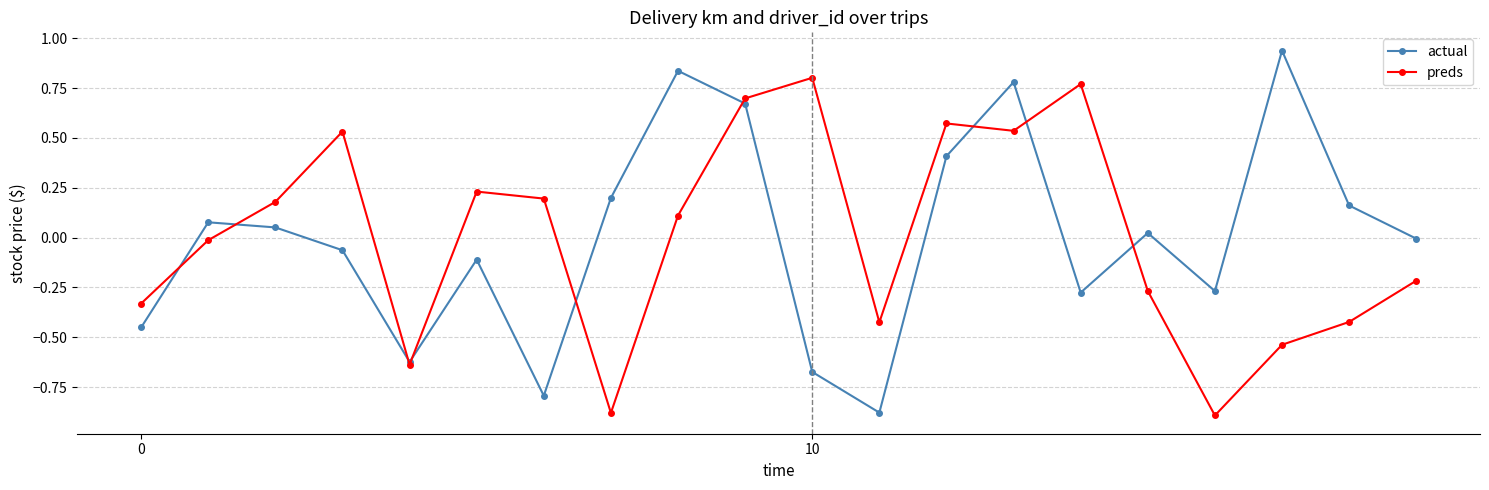

What are all the series names shown in the legend?

actual, preds